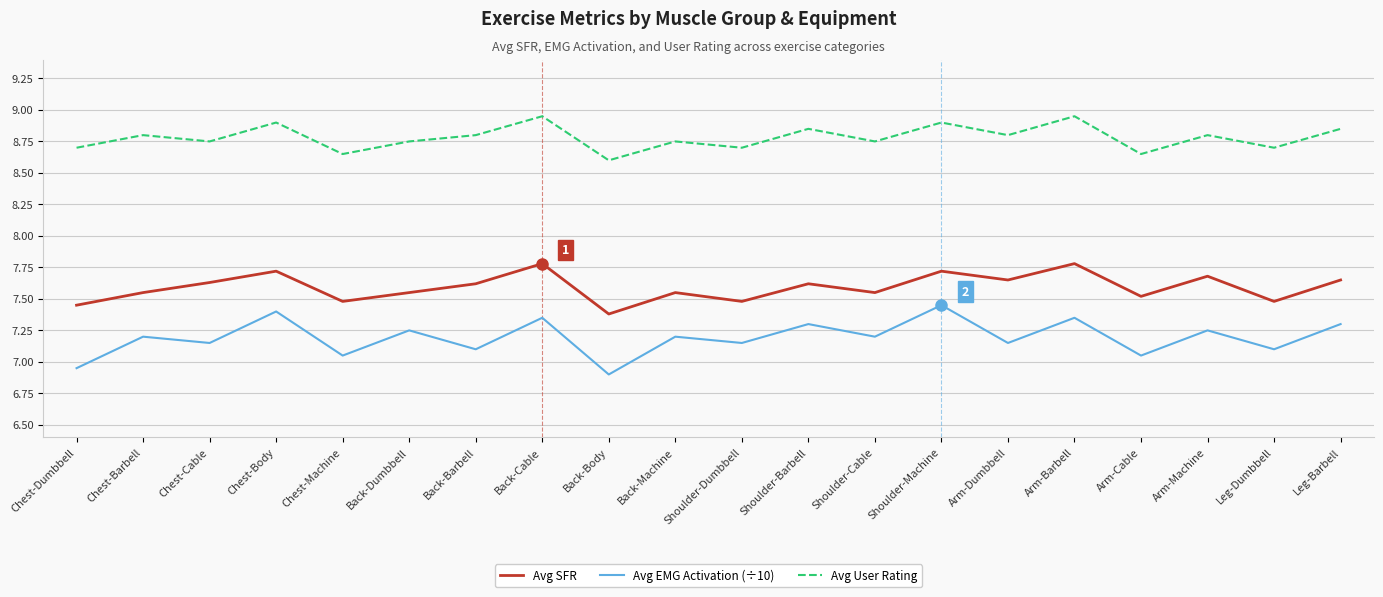

Which series changed the most between Back-Dumbbell and Back-Body?

Avg EMG Activation (÷10)